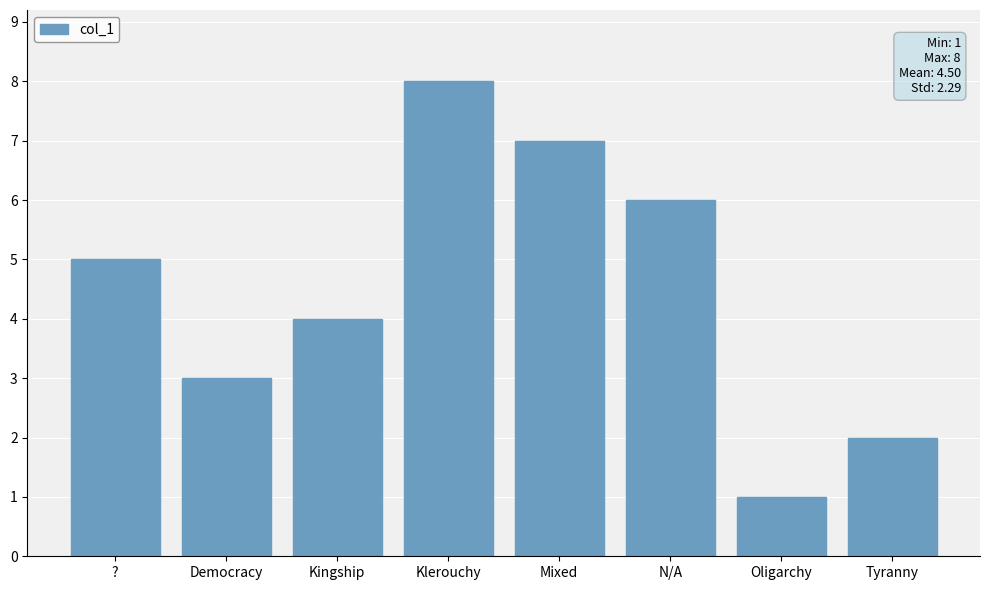

At which label is the value closest to 4?

Kingship